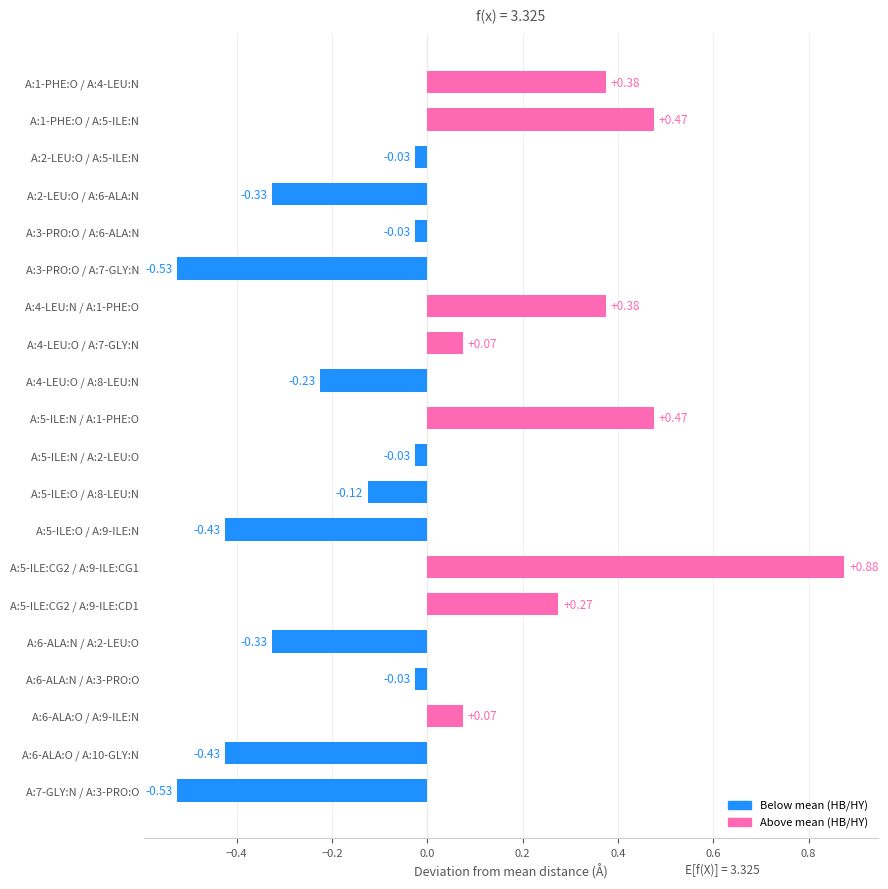

Which has a higher value, A:4-LEU:O / A:7-GLY:N or A:6-ALA:N / A:3-PRO:O?

A:4-LEU:O / A:7-GLY:N